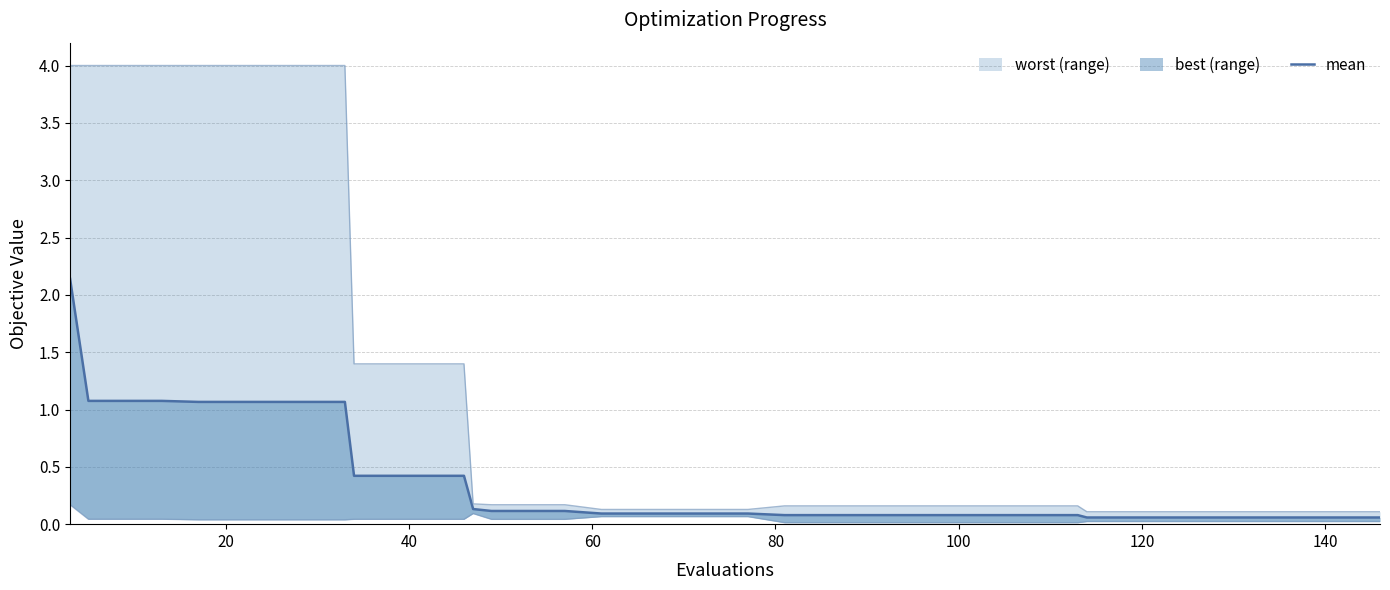

What is the difference between the second highest and minimum values?

1.0